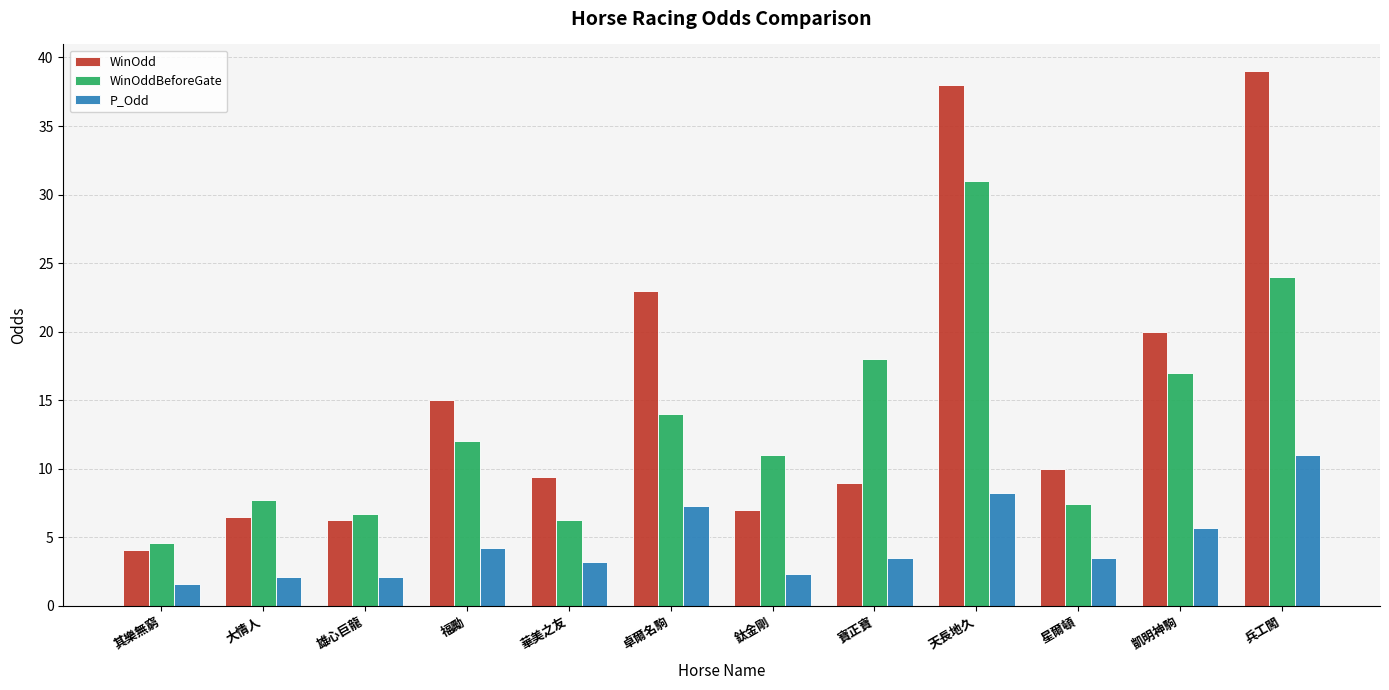

List the series in order of their overall mean, highest first.

WinOdd, WinOddBeforeGate, P_Odd